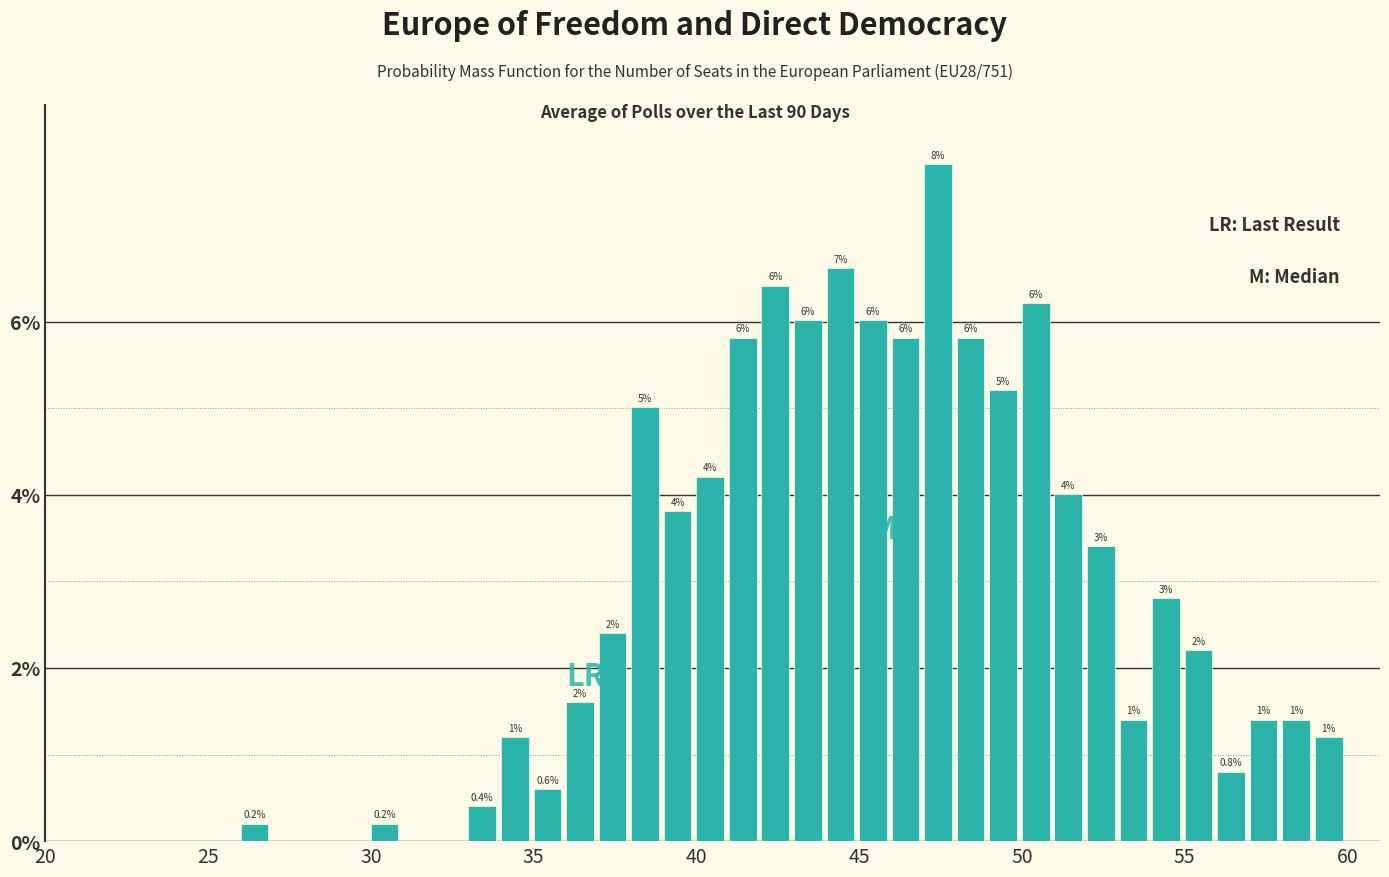

Read against the x-axis, roughly where is the centre of the tallest bar?

47.5